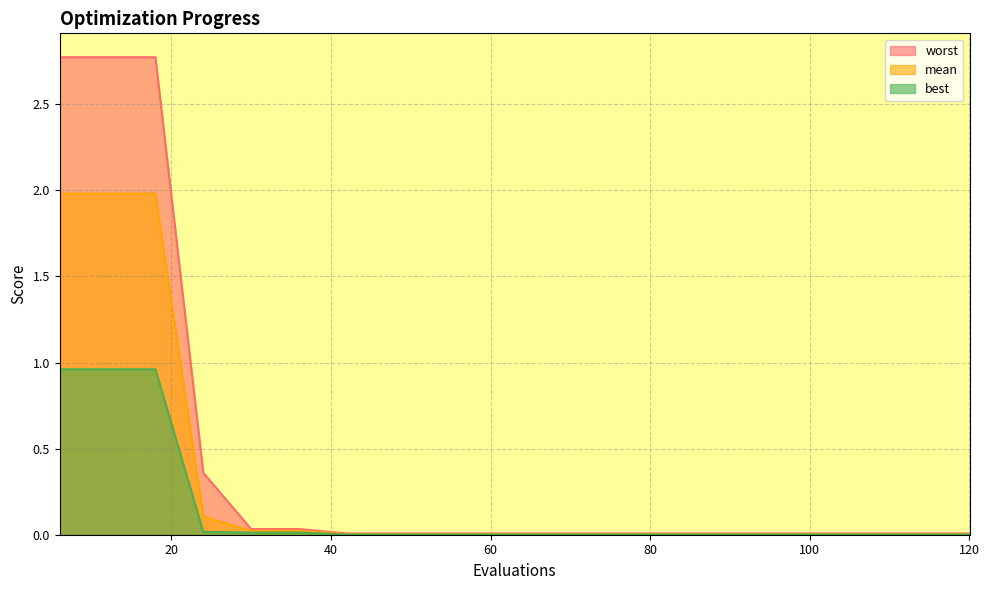

How many lines are shown in the chart?

3